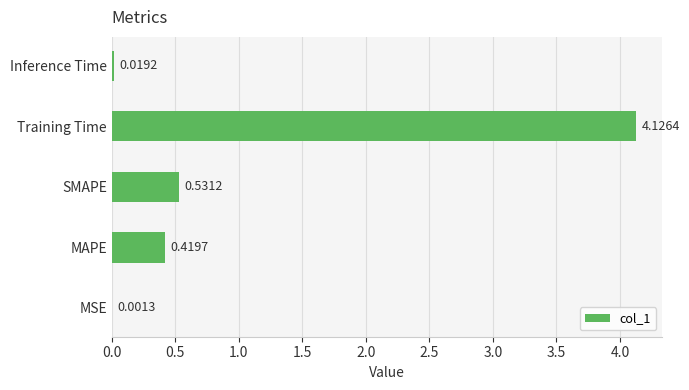

Which has a higher value, SMAPE or Training Time?

Training Time